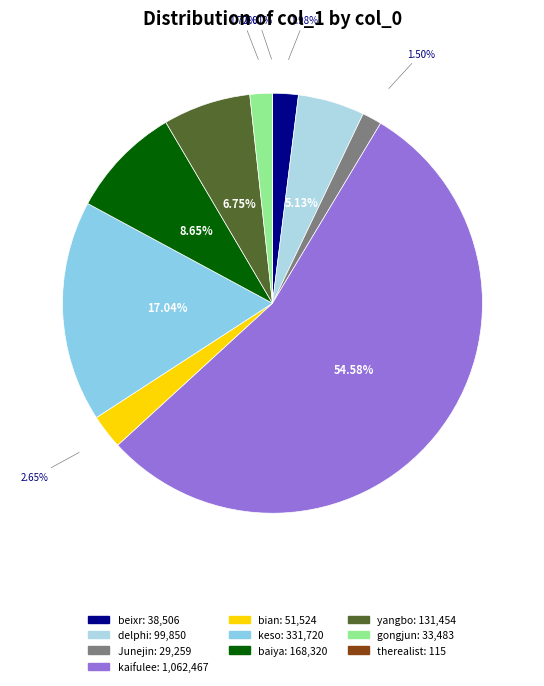

Is it true that baiya is 9% of the pie?

True